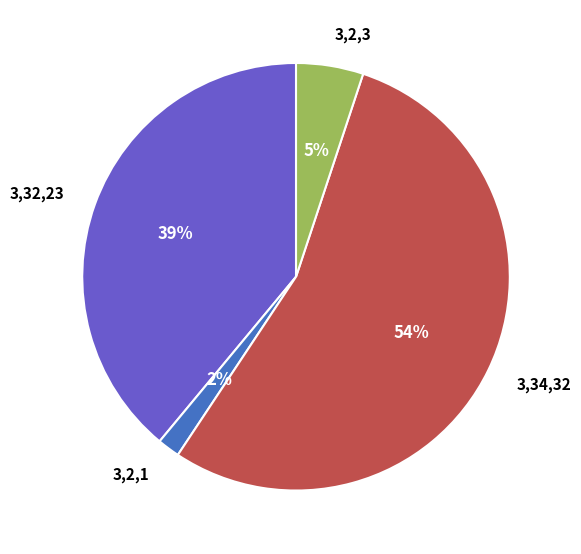

To the nearest percent, what percentage of the pie is 3,32,23?

39%